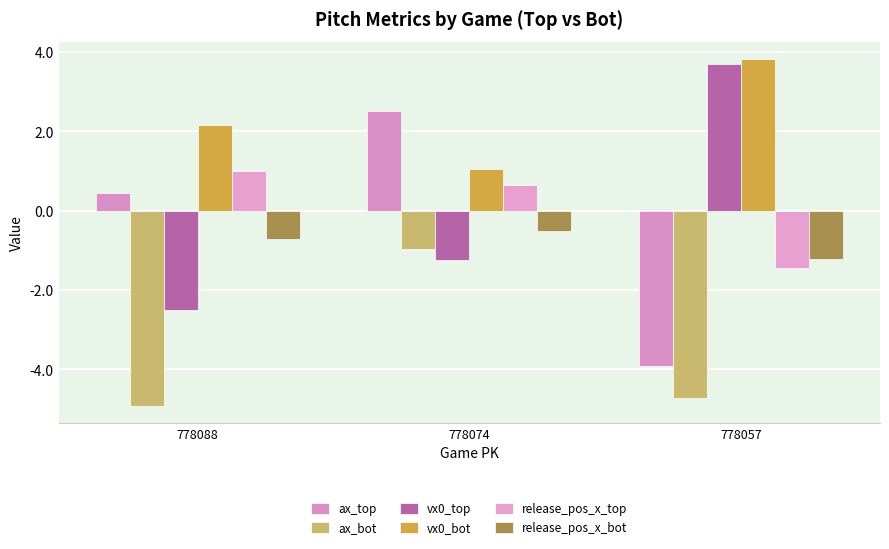

Which series changed the most between 778088 and 778057?

vx0_top